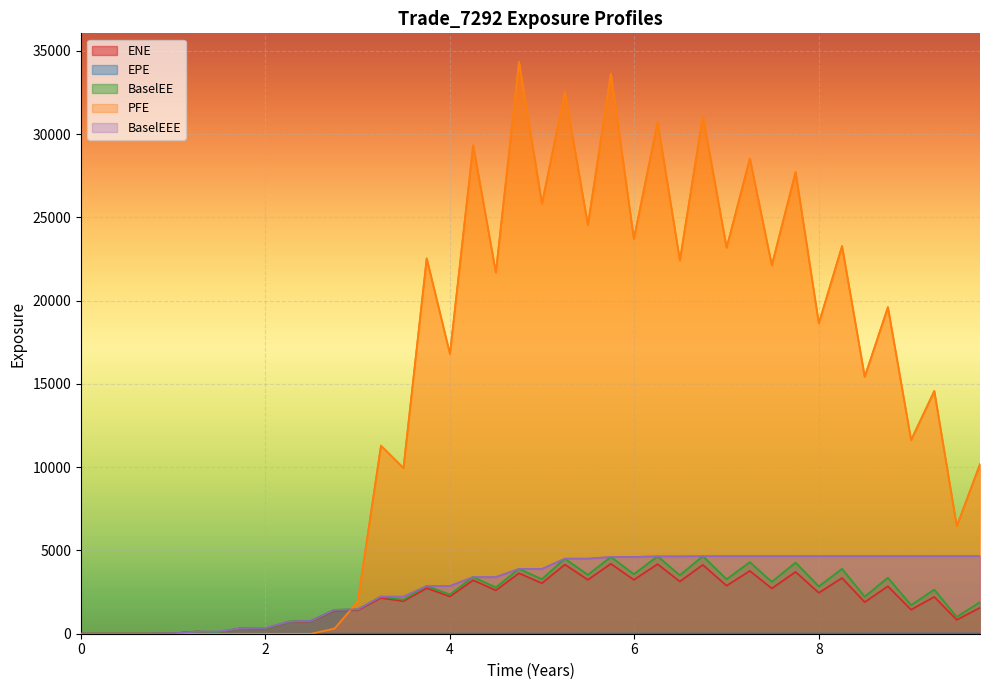

At 2.49589, list the series in order from smallest to largest.

PFE, EPE, ENE, BaselEE, BaselEEE